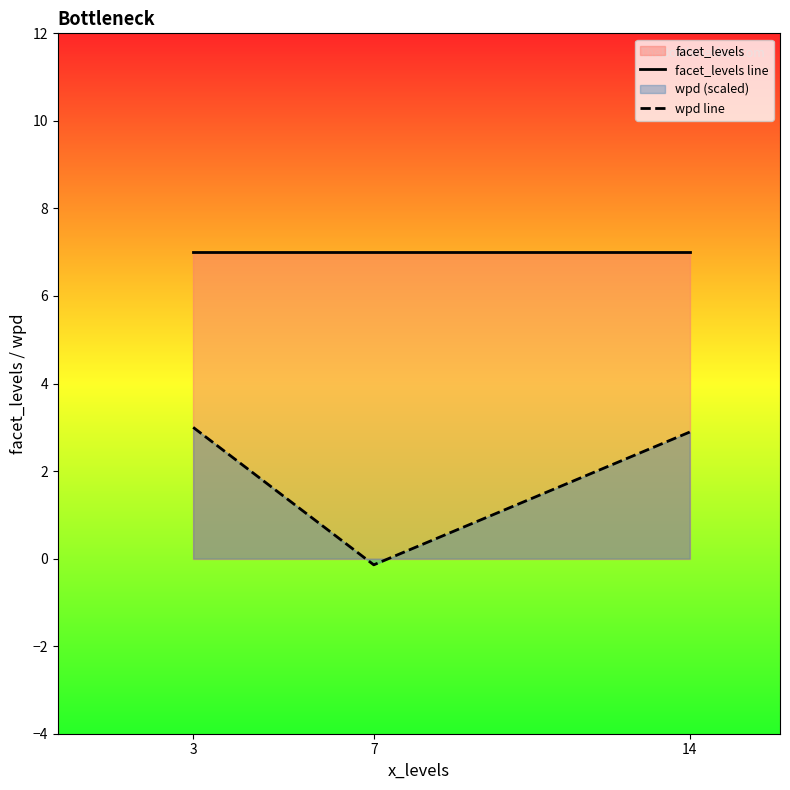

At which category is the sum across all series the highest?

3